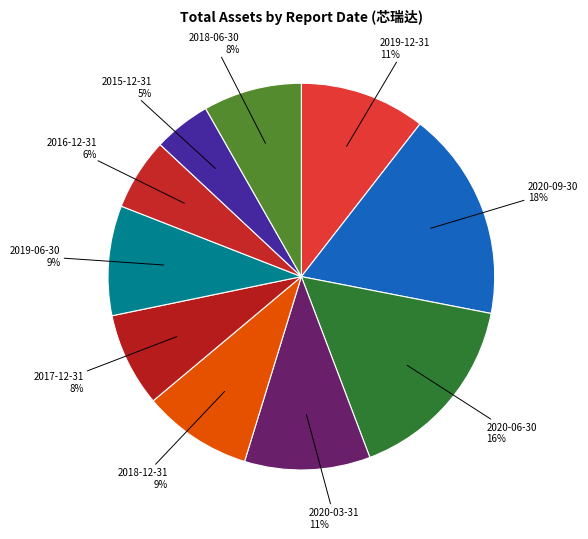

Combined, do 2020-09-30 and 2020-06-30 account for over 50%?

No